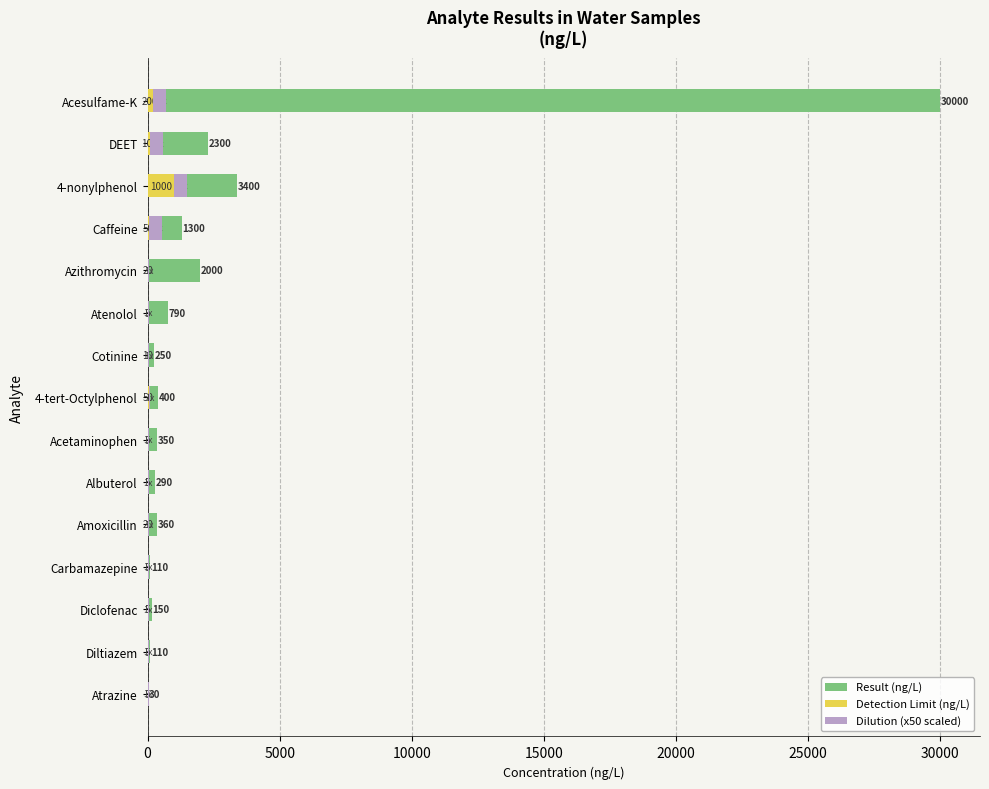

The value of Dilution (x50 scaled) at DEET is 188. True or false?

False